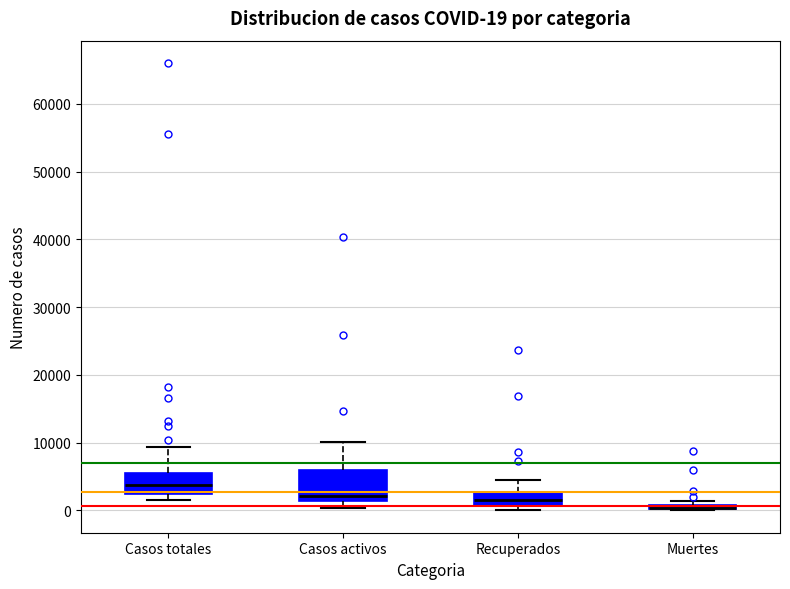

Comparing the boxes themselves (not the whiskers), which one is the tallest?

Casos activos